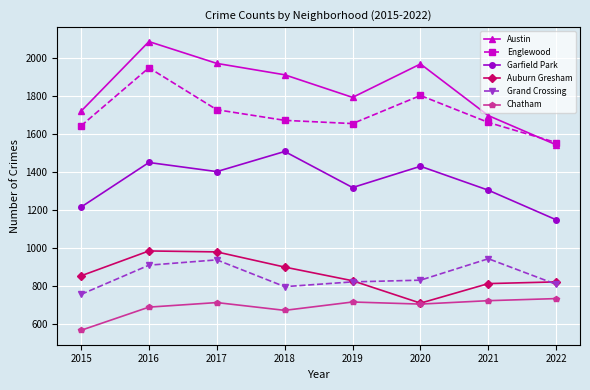

Which series has the largest total across all categories?

Austin